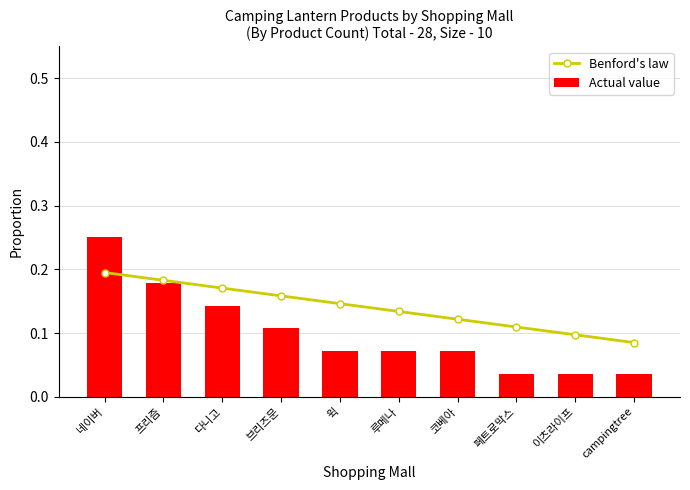

Which series changed the most between 다니고 and 루메나?

Actual value